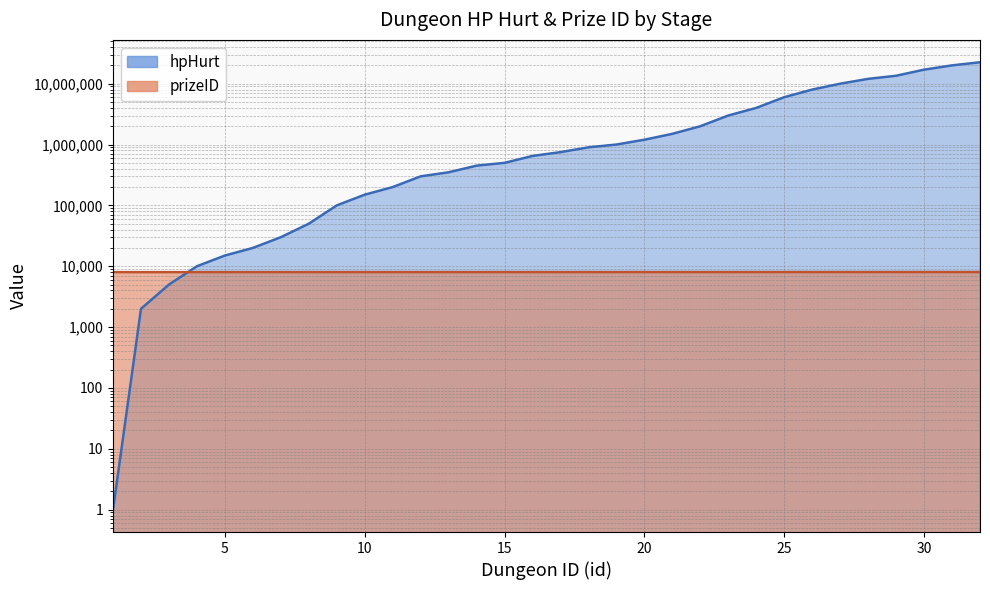

What is the difference between the second highest and minimum values in the hpHurt series?

19999999